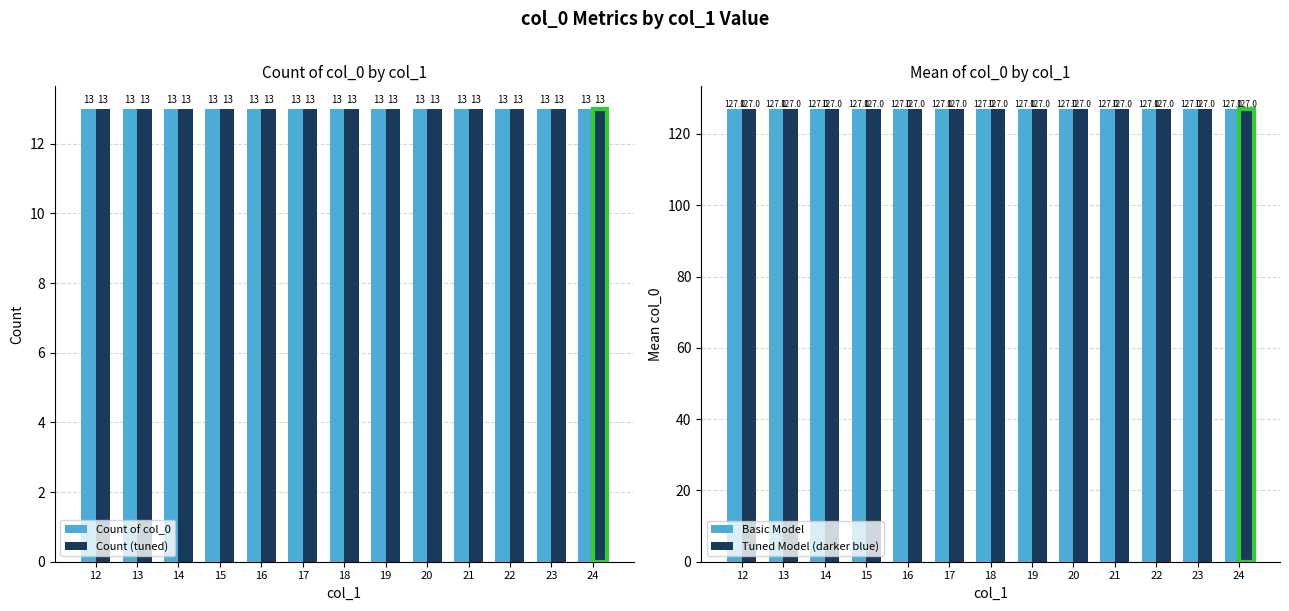

List the series in order of their peak value, highest first.

Basic Model, Tuned Model (darker blue), Count of col_0, Count (tuned)